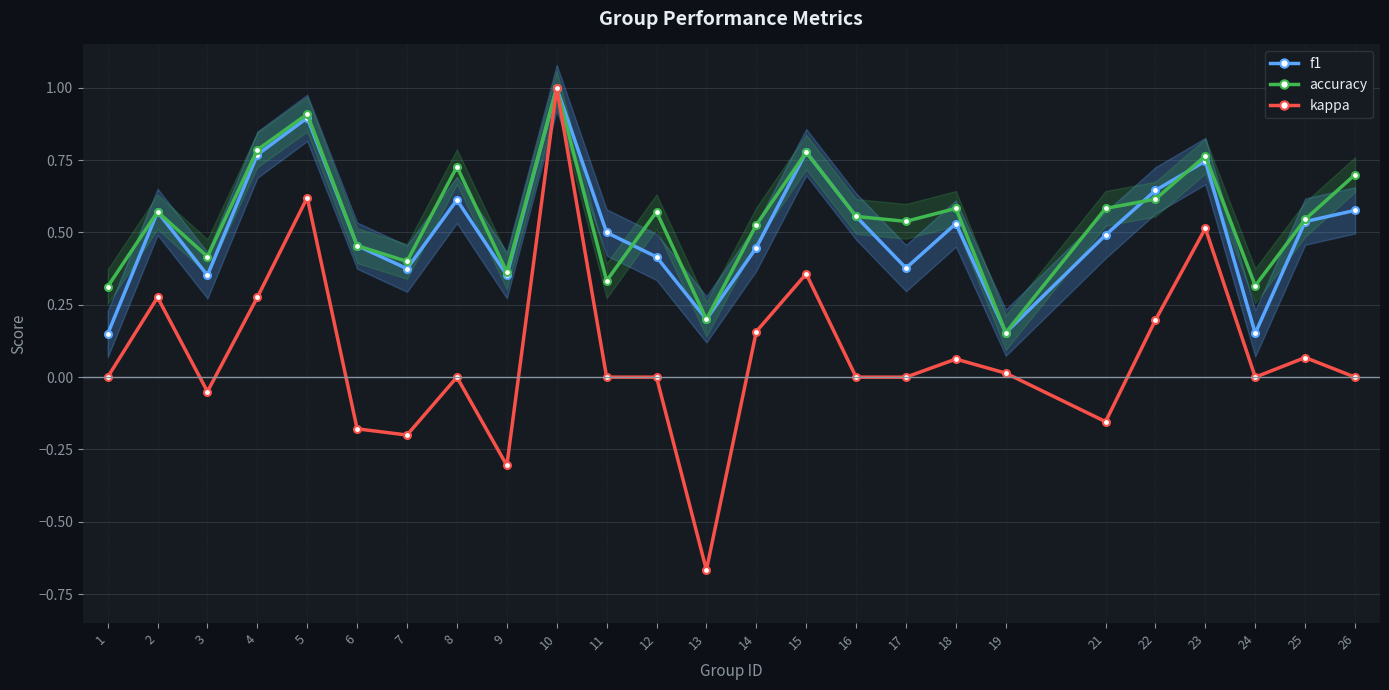

What is the value of the f1 point at the 21st from the left?

0.6